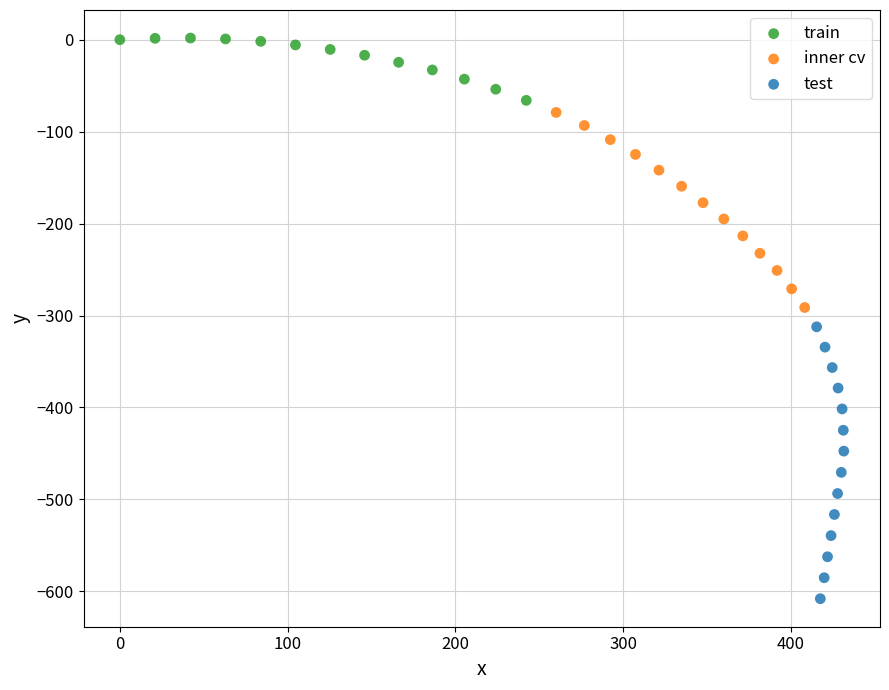

Which series contains the lowest Y value?

test